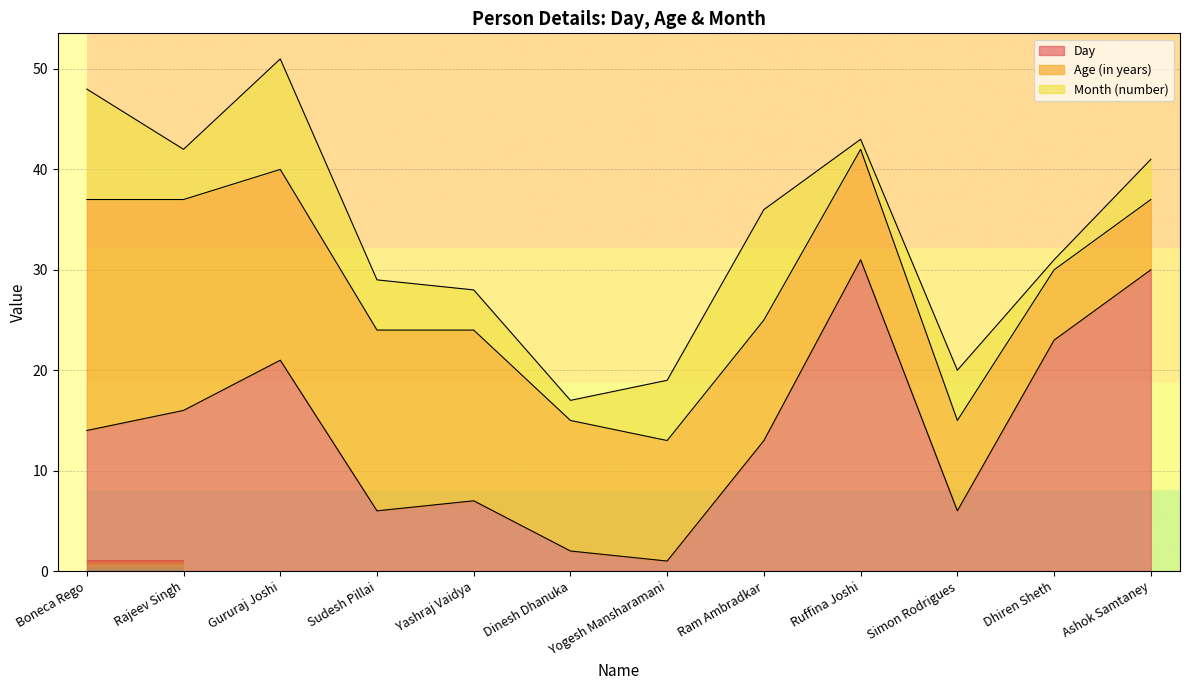

Is it true that Day equals 13 at Ram Ambradkar?

True